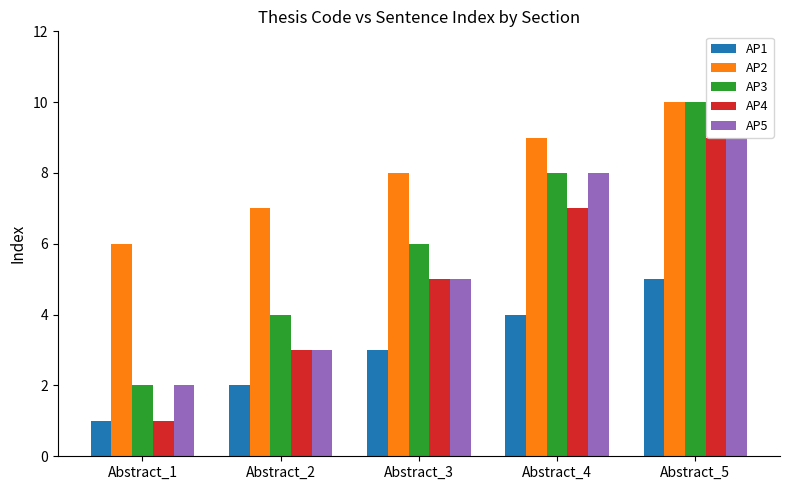

What is the total value across all series at Abstract_1?

12